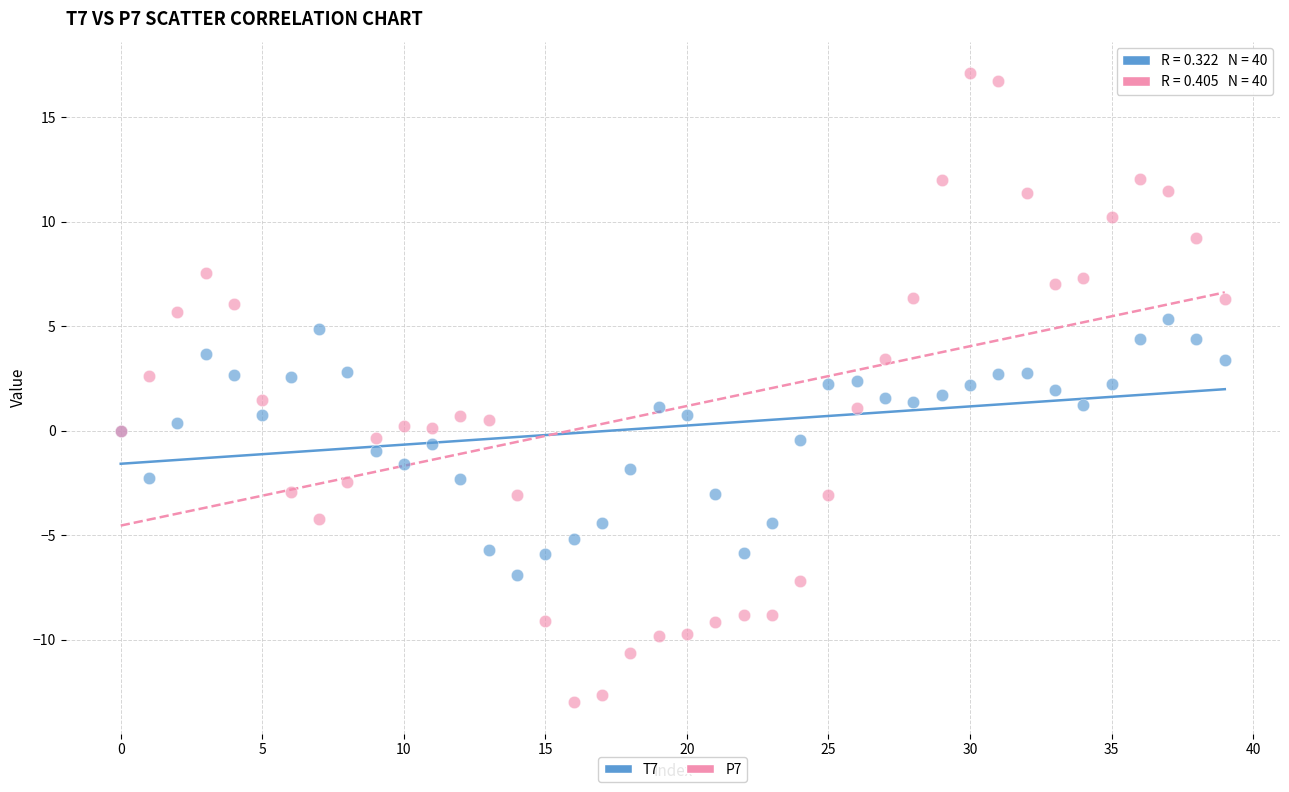

Which series has the widest spread of Y values?

P7